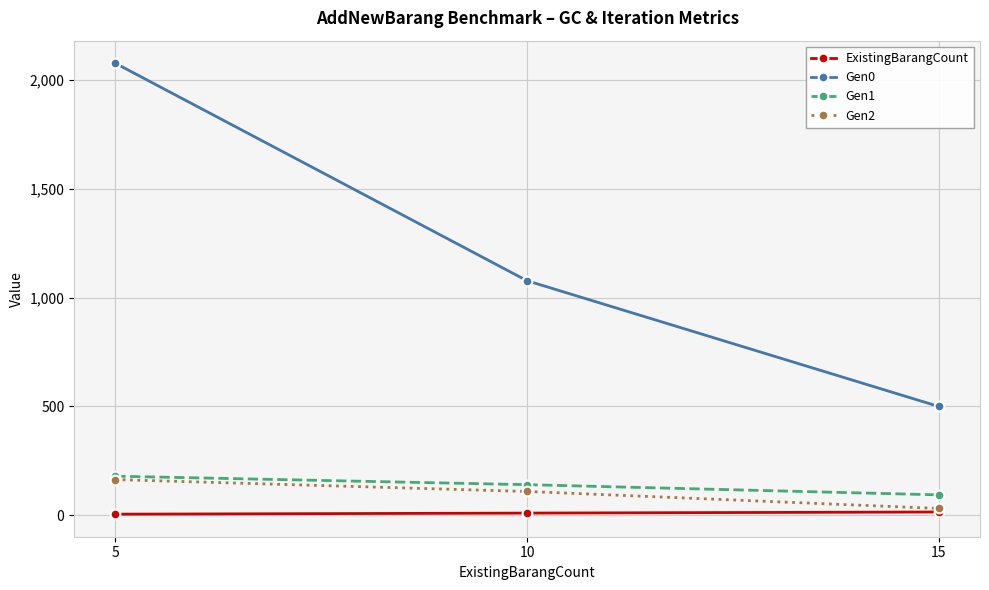

The value of Gen1 at 10 is 51.3. True or false?

False